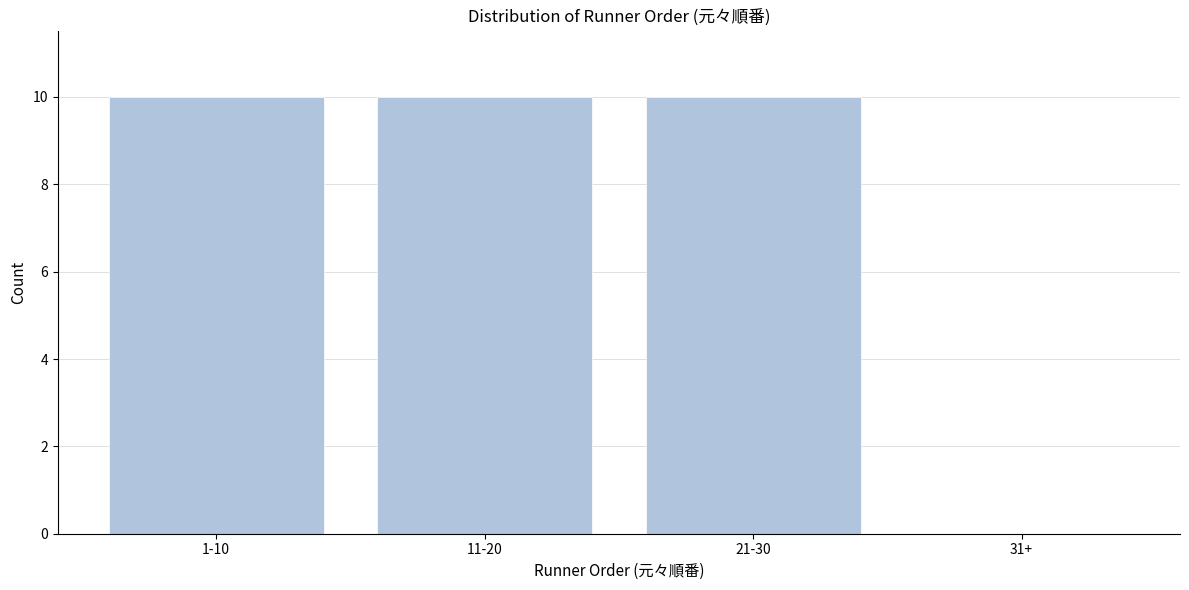

Reading left to right, list all the values displayed in this chart.

1-10=10	11-20=10	21-30=10	31+=0